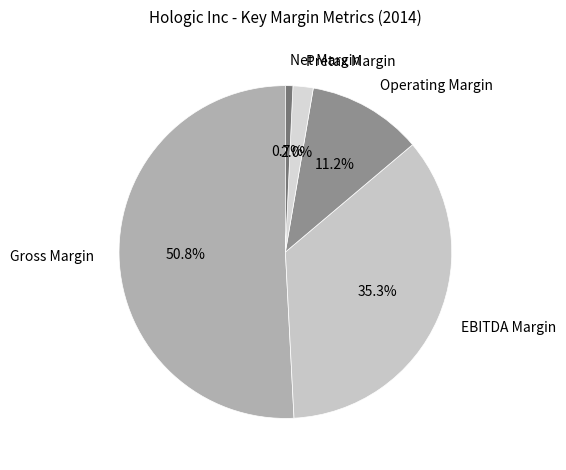

To the nearest percent, what percentage of the pie is EBITDA Margin?

35%